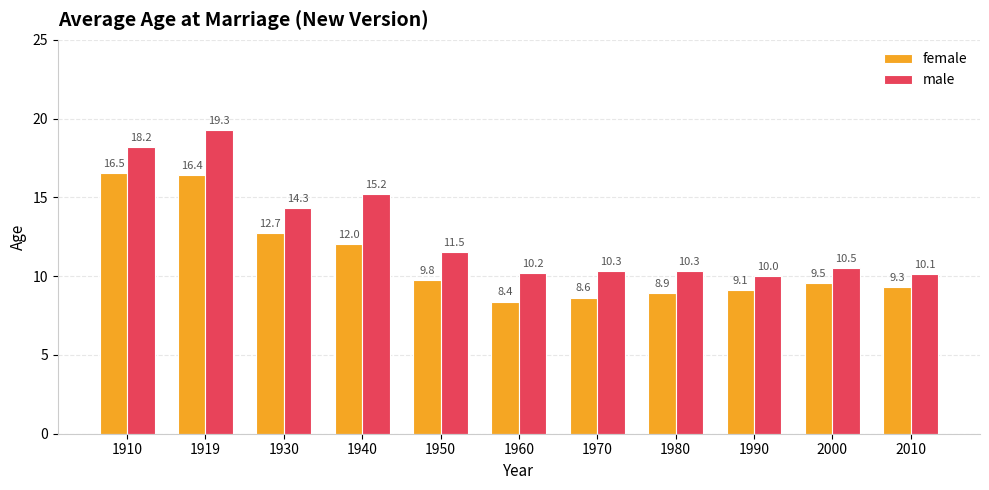

Which series has the widest spread of values?

male